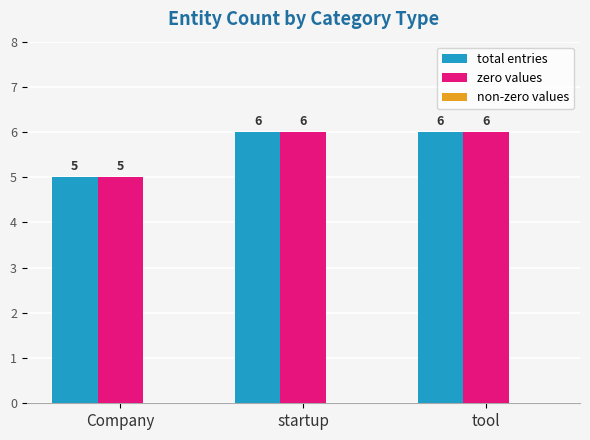

Which category has the lowest value in the total entries series?

Company